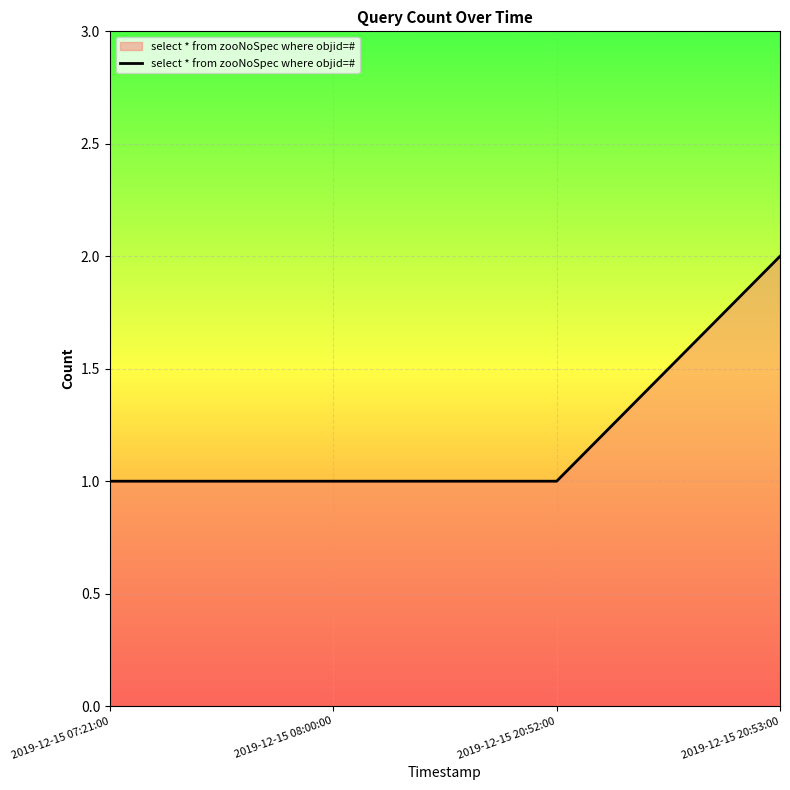

The value at 2019-12-15 20:52:00 is 1. True or false?

True